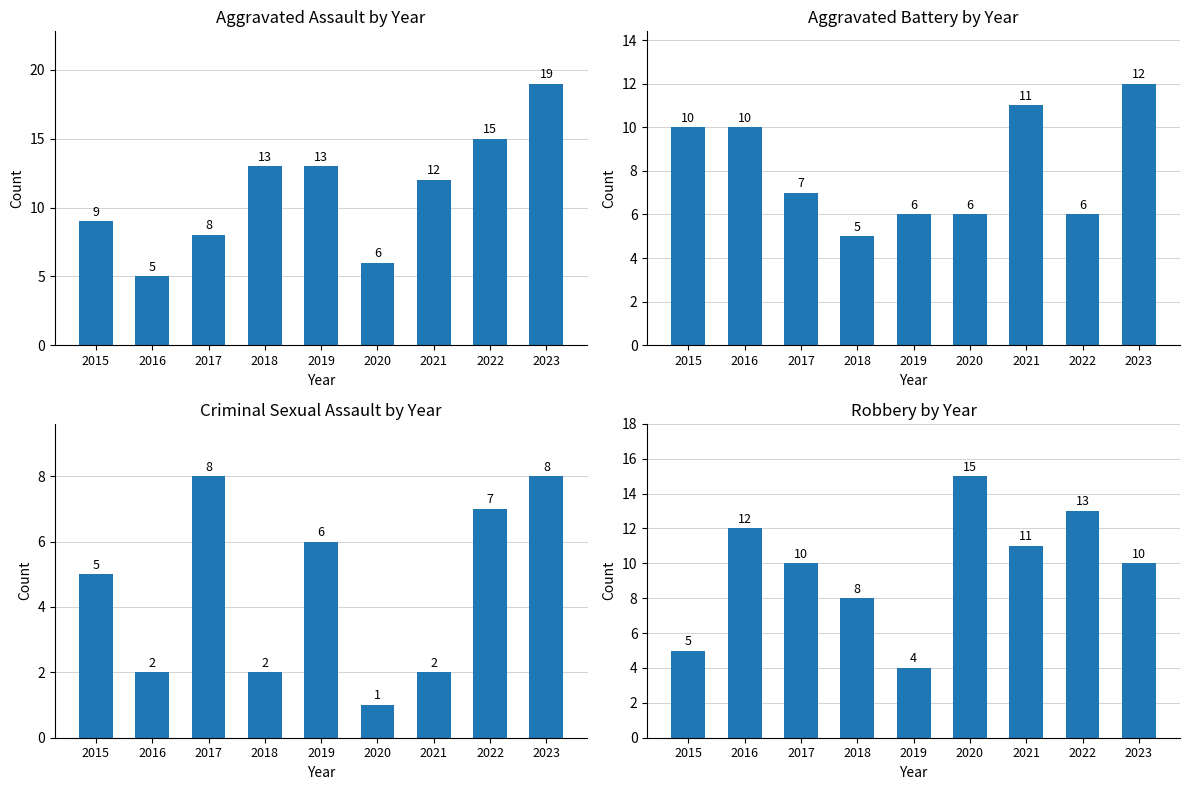

Where is Aggravated Battery nearest to the value 8?

2017